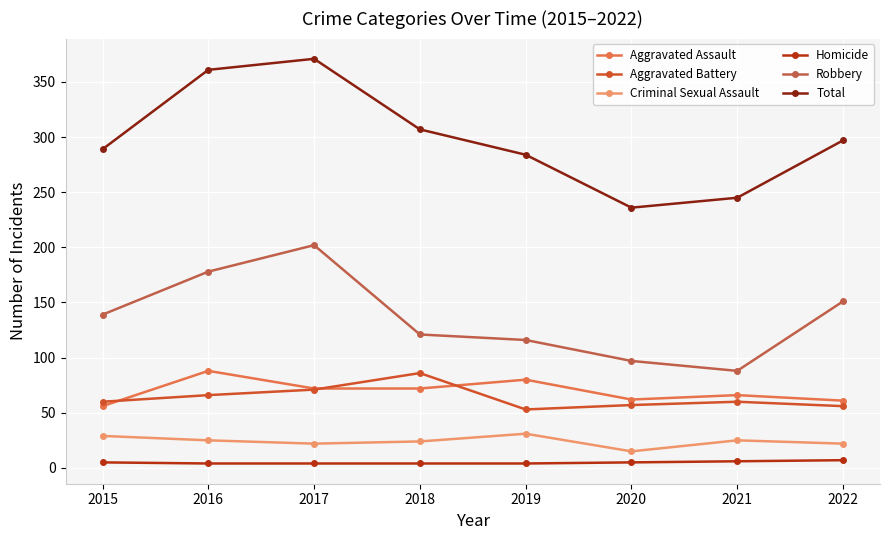

Is the value of Homicide at 2016 greater than the value of Aggravated Assault at 2019?

No